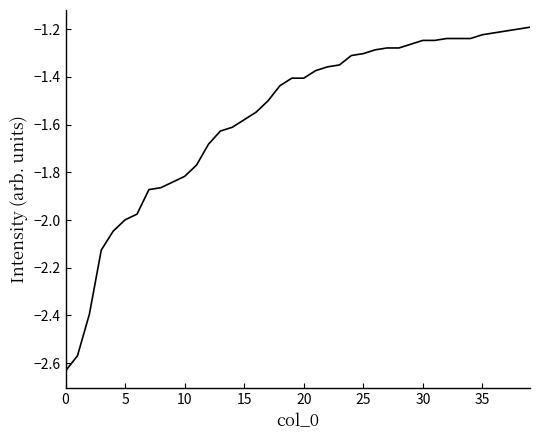

What is the label of the 36th point from the left?

35